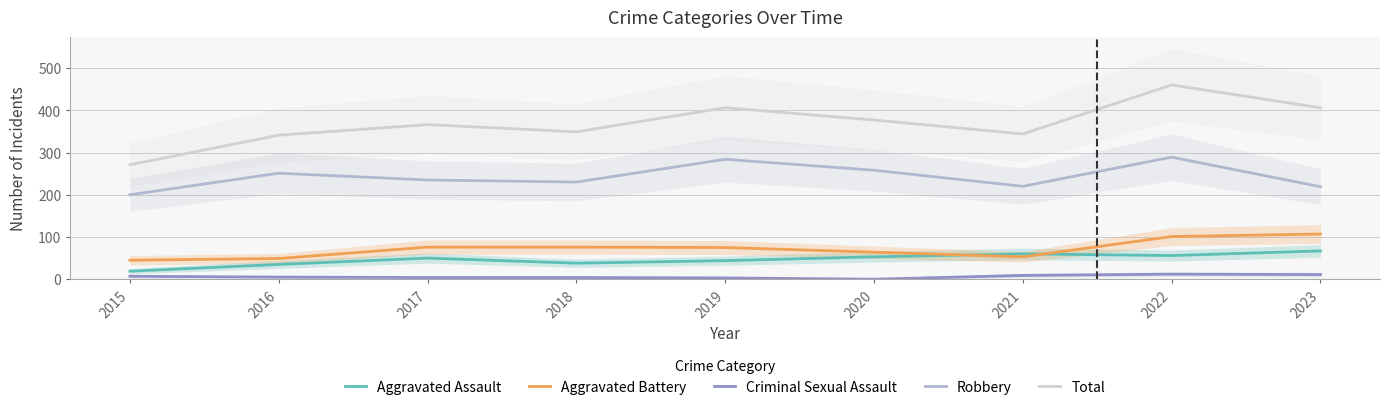

At how many categories does at least one series exceed 61?

9